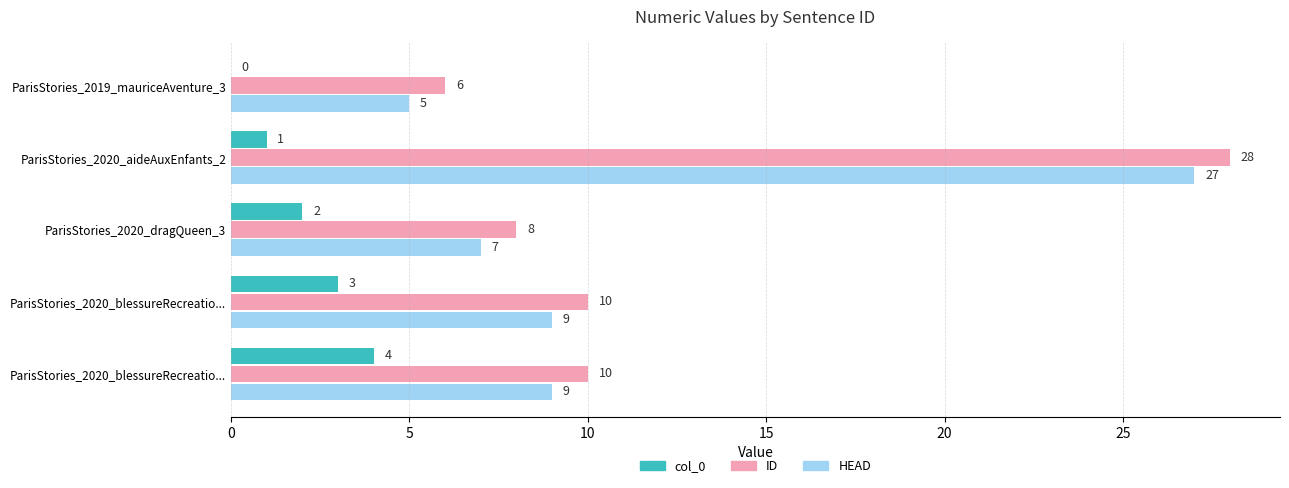

What is the difference between the maximum and minimum values in the HEAD series?

22